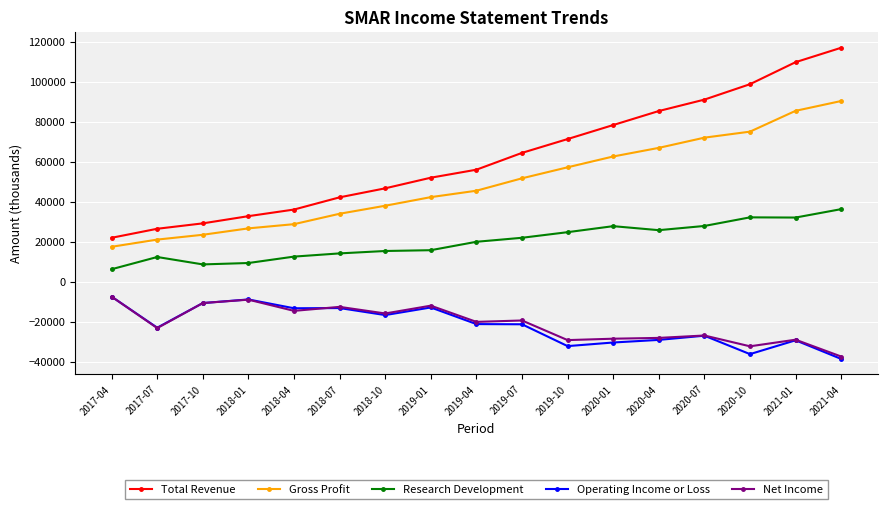

What is the difference between the Net Income values at 2018-01 and 2017-04?

1500